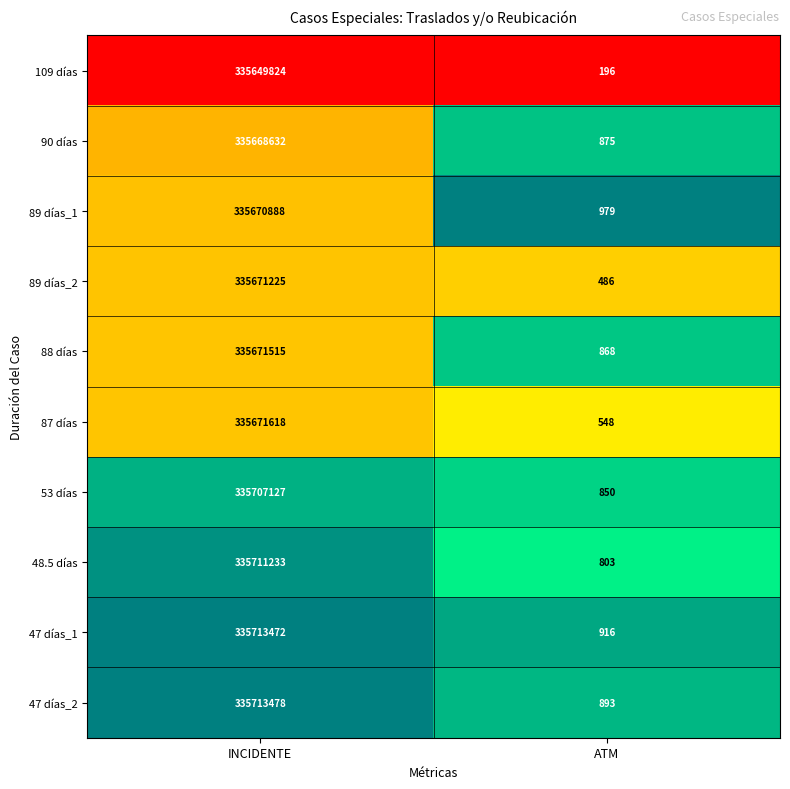

Which series has the largest total across all categories?

47 días_1